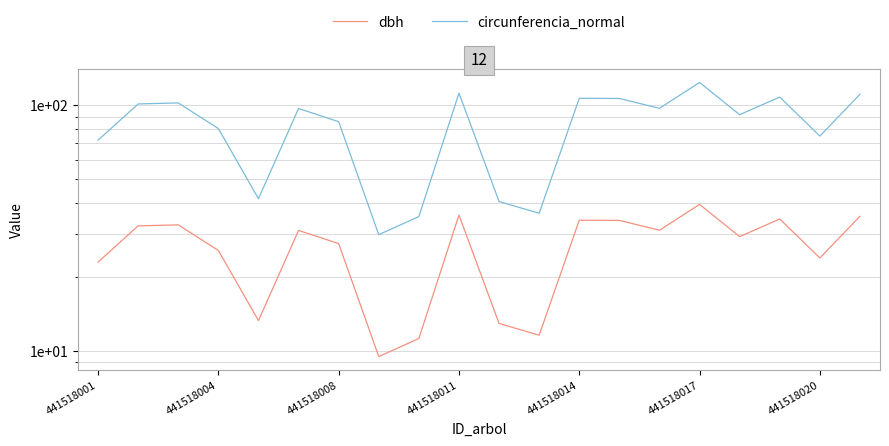

Which series has the largest total across all categories?

circunferencia_normal